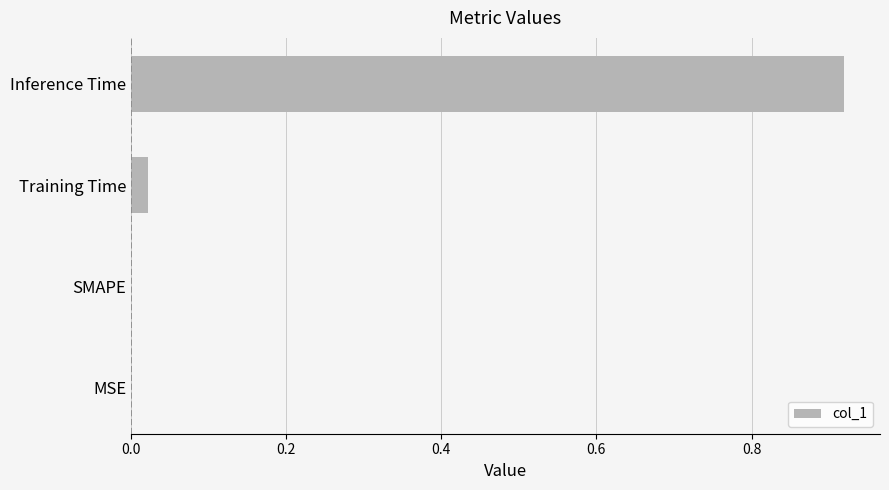

At which category does the chart reach its peak across all series?

Inference Time